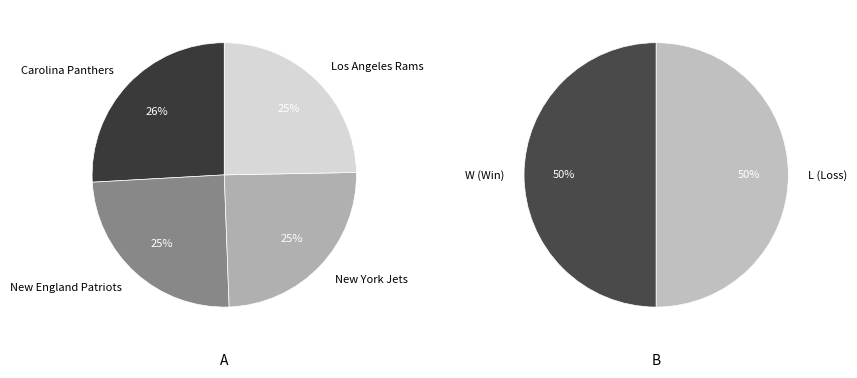

What percentage do New York Jets and Los Angeles Rams together represent?

49.4%